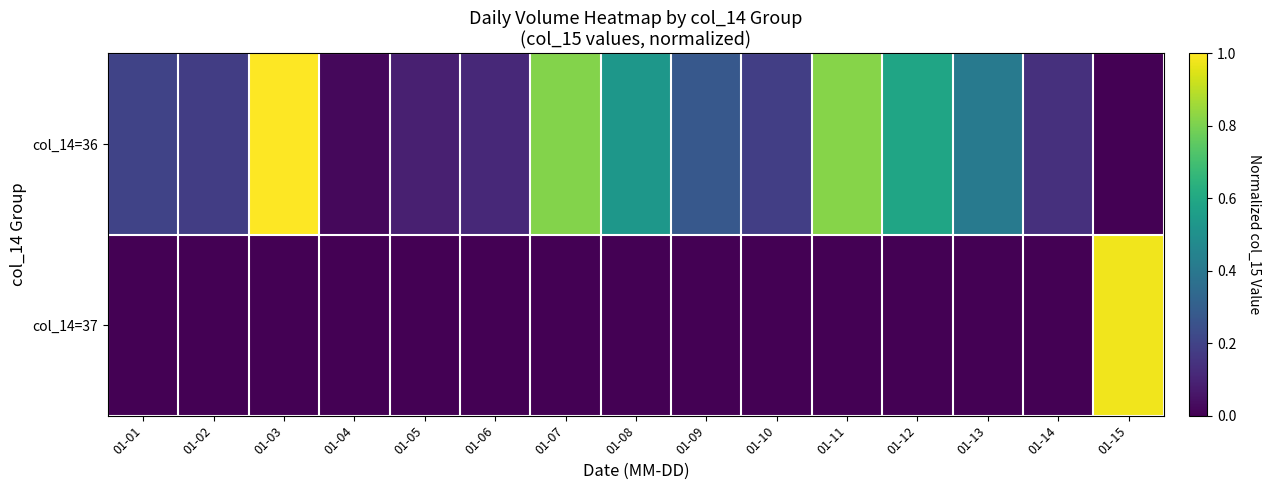

Which series has the widest spread of values?

col_14=36